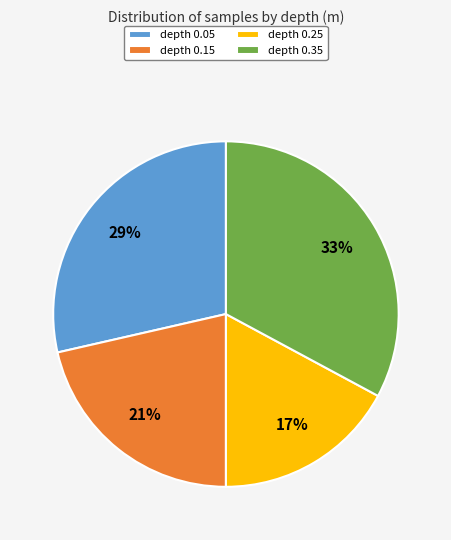

Is there a majority slice in this chart?

No